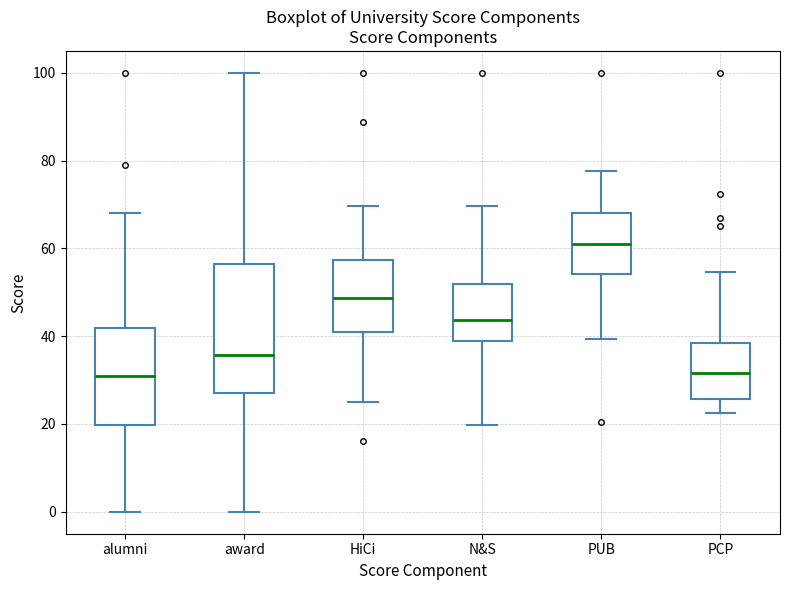

Which box has the highest median line?

PUB